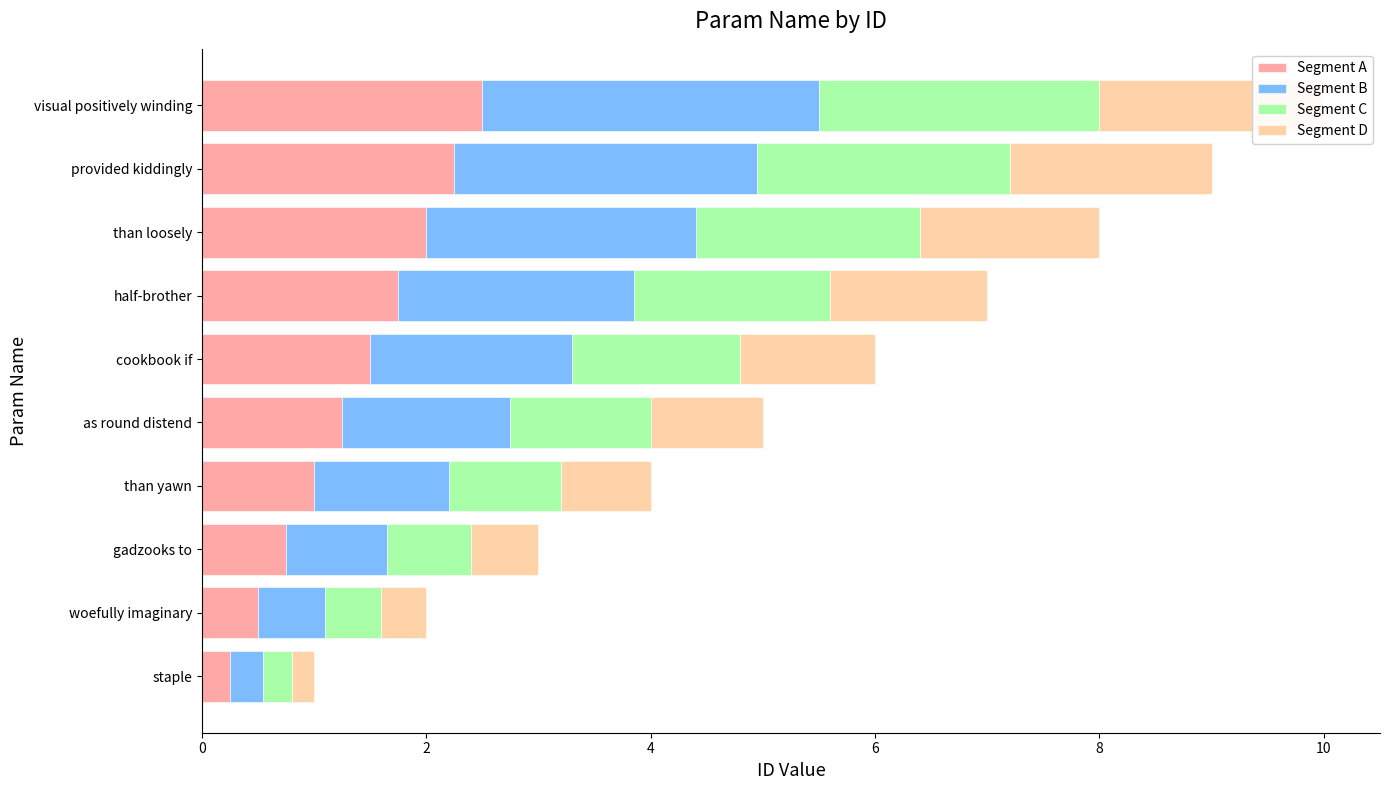

What is the value of the Segment D bar at the 6th from the left?

1.2